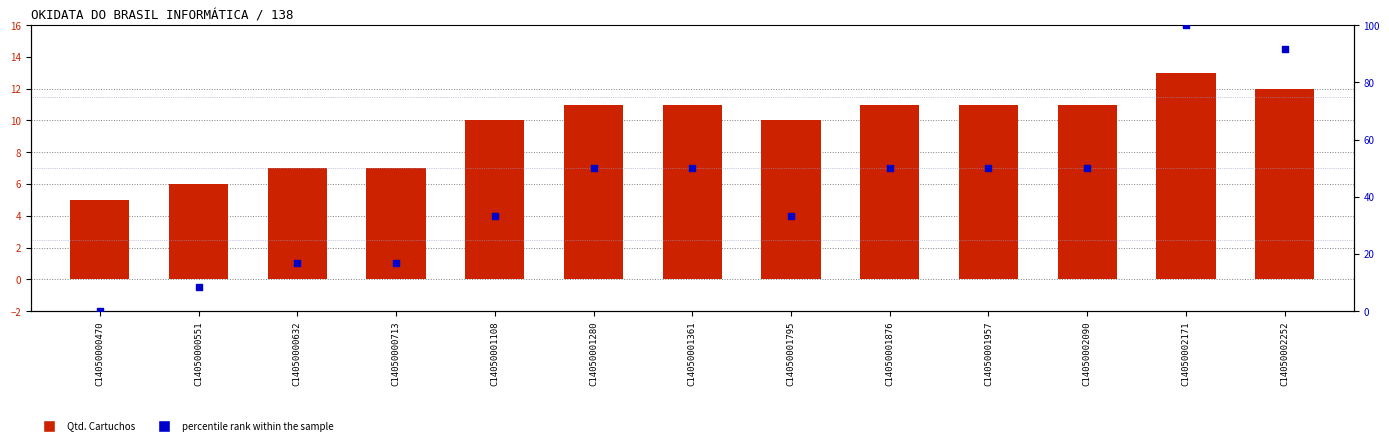

Which series has the largest Y range (max minus min)?

percentile rank within the sample